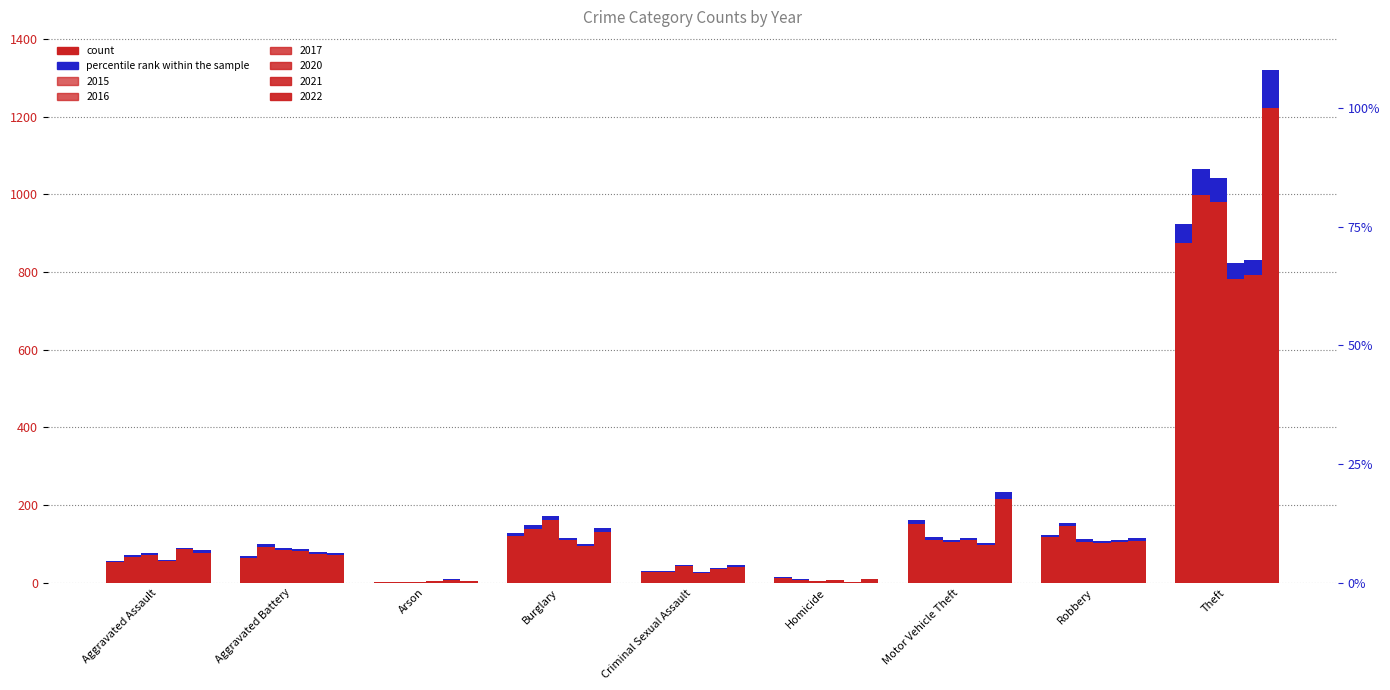

How many data points does each series have?

9